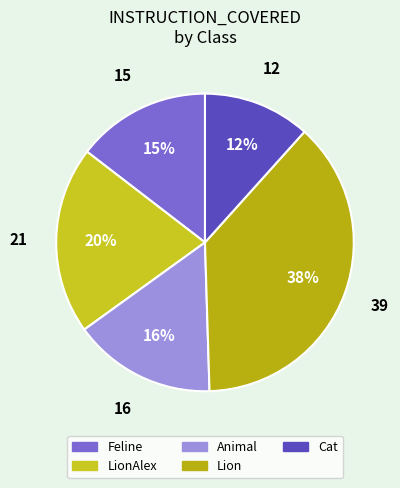

What percentage is the Animal slice, to the nearest percent?

16%